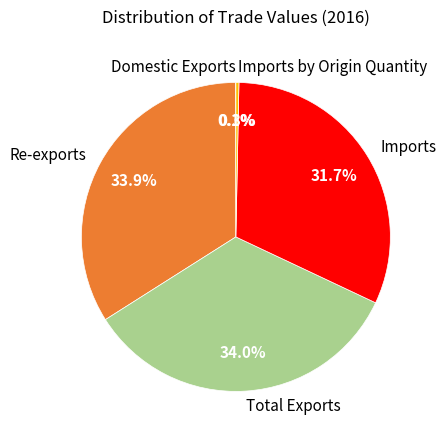

Is the sum of Re-exports and Total Exports greater than half?

Yes